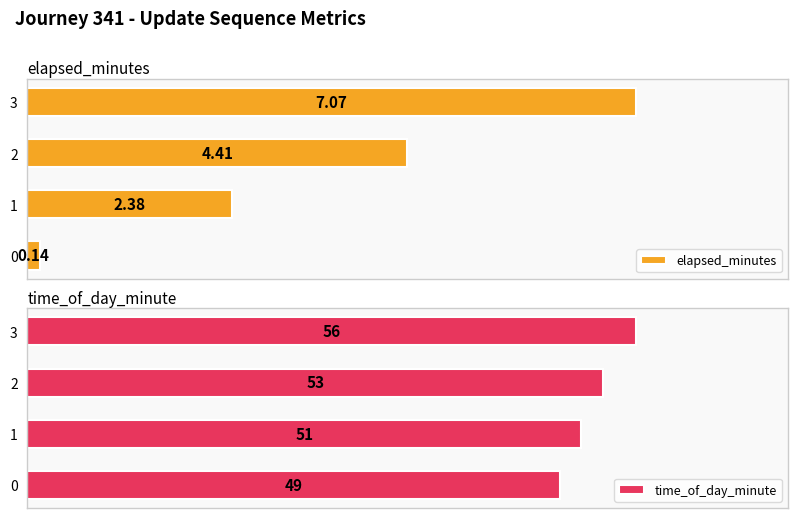

Between 0 and 3, which series saw the biggest shift?

time_of_day_minute